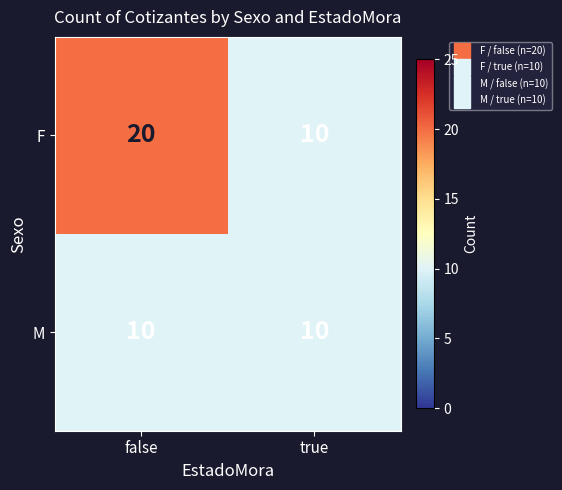

Reading right to left, transcribe all the data shown in this chart.

F: 10	20
M: 10	10